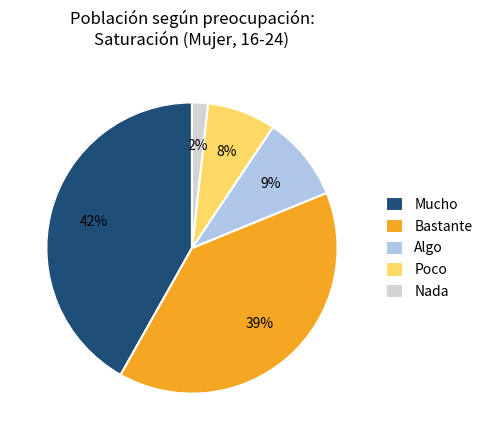

To the nearest percent, what portion does Bastante represent?

39%